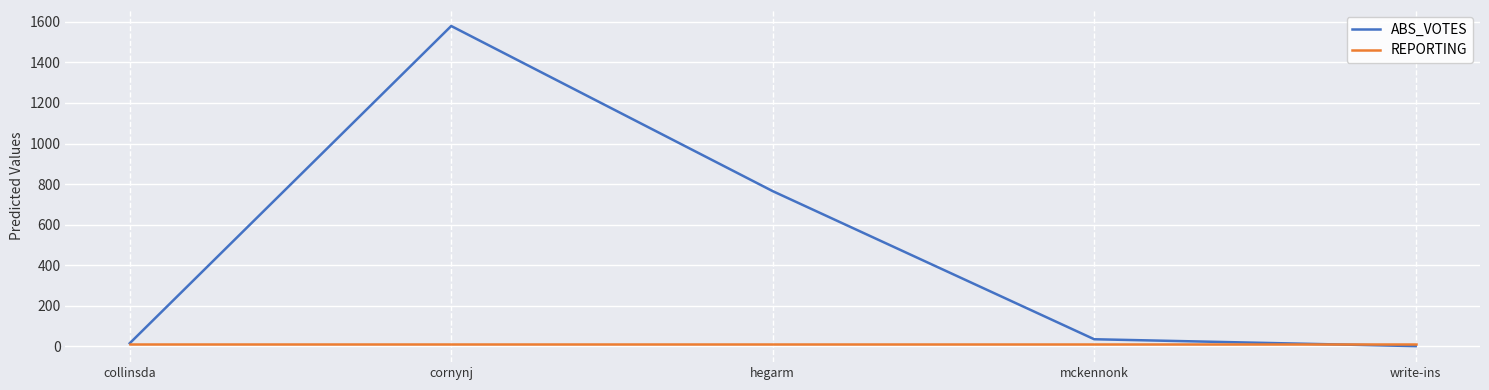

Is the value of REPORTING at write-ins greater than the value of ABS_VOTES at mckennonk?

No